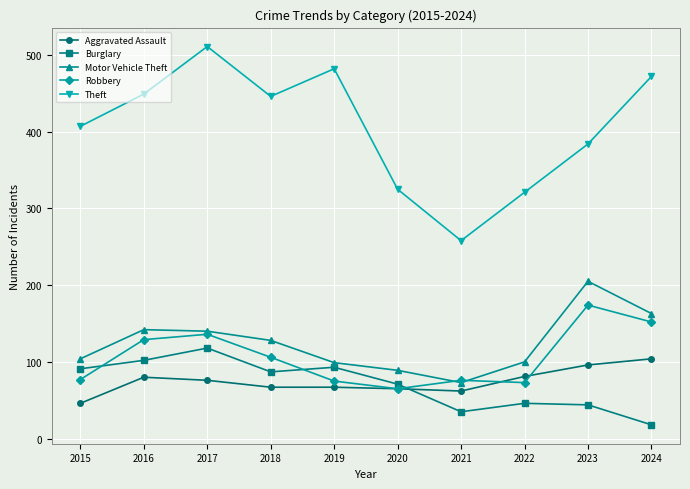

Where is the first local maximum for Theft?

2017